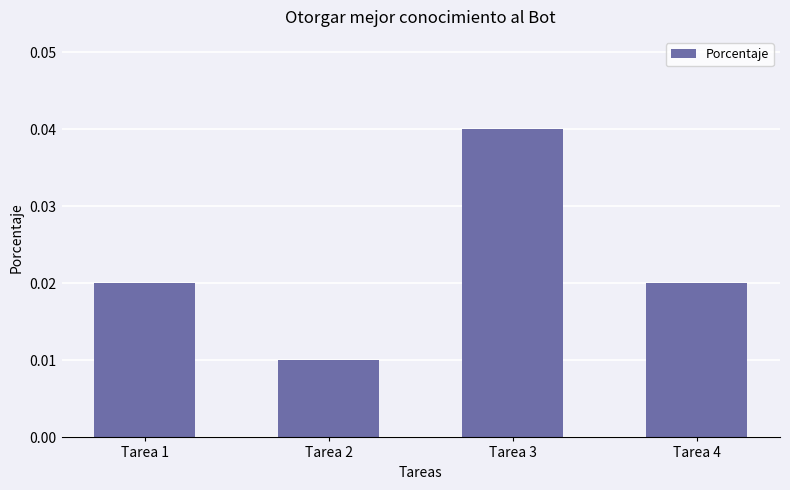

Is it true that the value at Tarea 3 is 0.1?

False